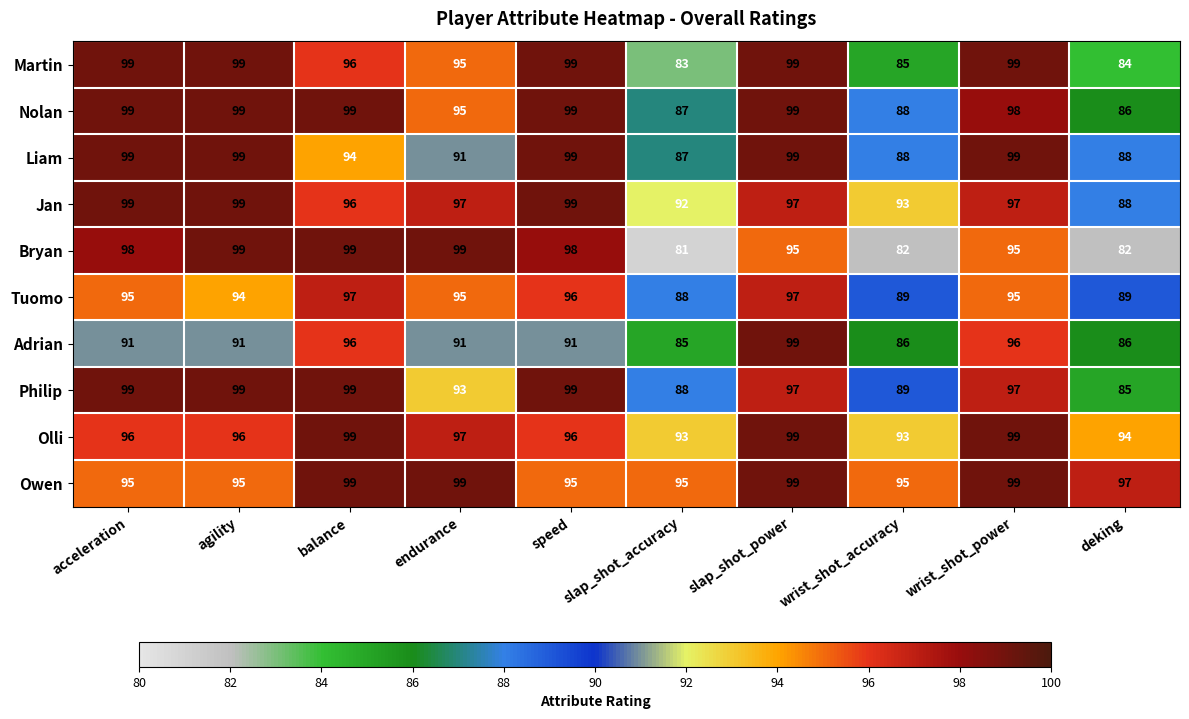

Which series has the widest spread of values?

Bryan